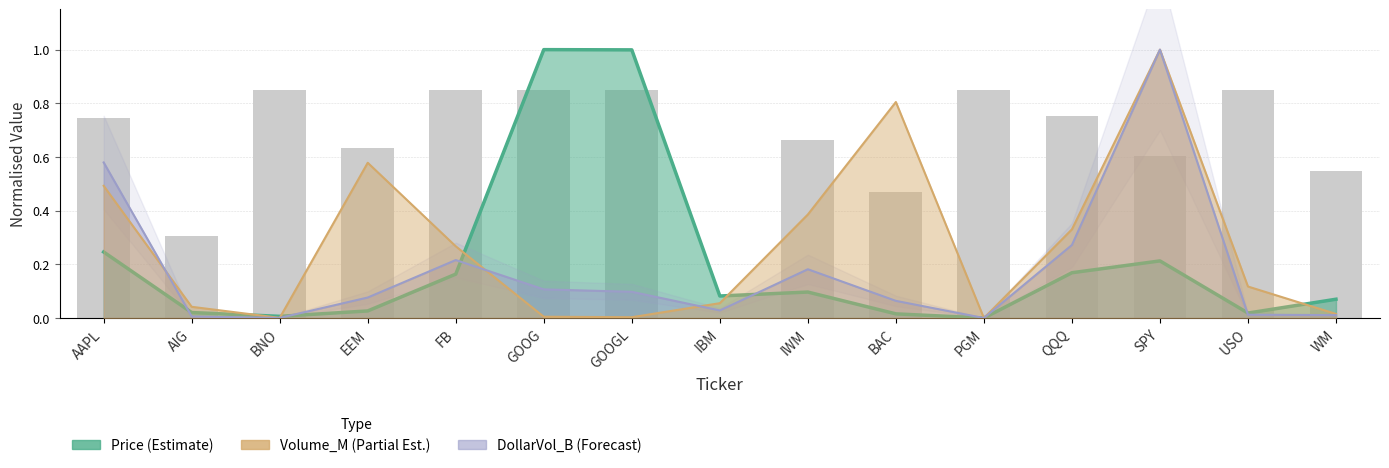

What is the label of the 11th bar from the right?

FB